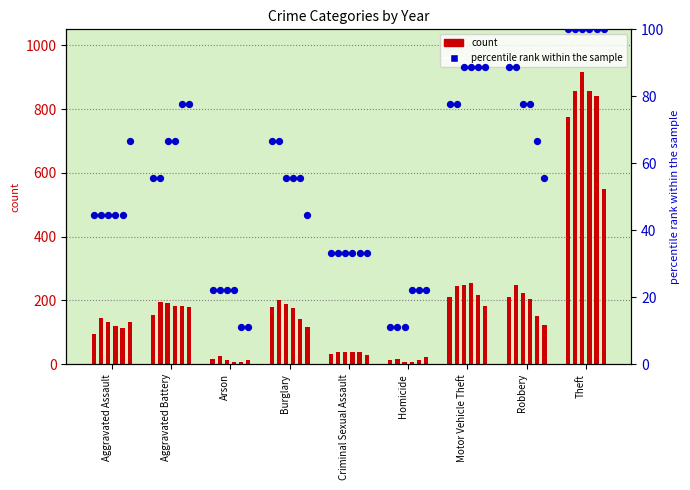

What is the change in value from Criminal Sexual Assault to Motor Vehicle Theft?

+44.4